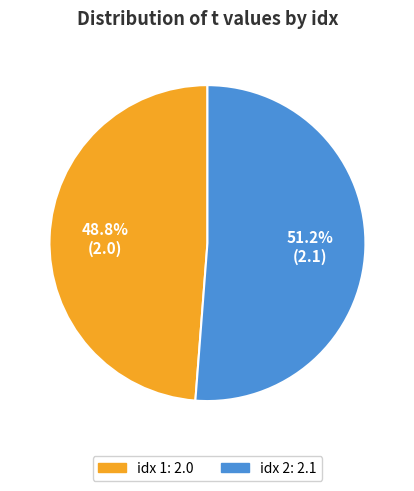

Is there a majority slice in this chart?

Yes